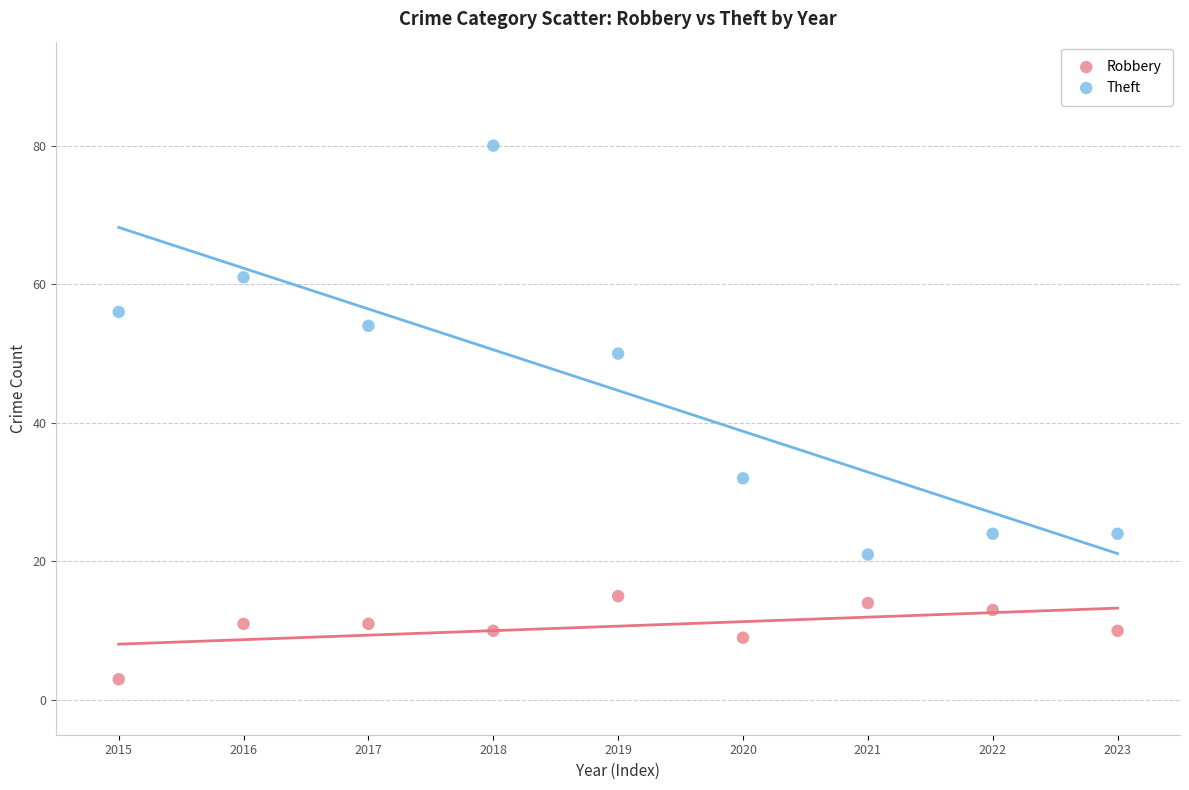

Which series reaches the maximum Y coordinate?

Theft